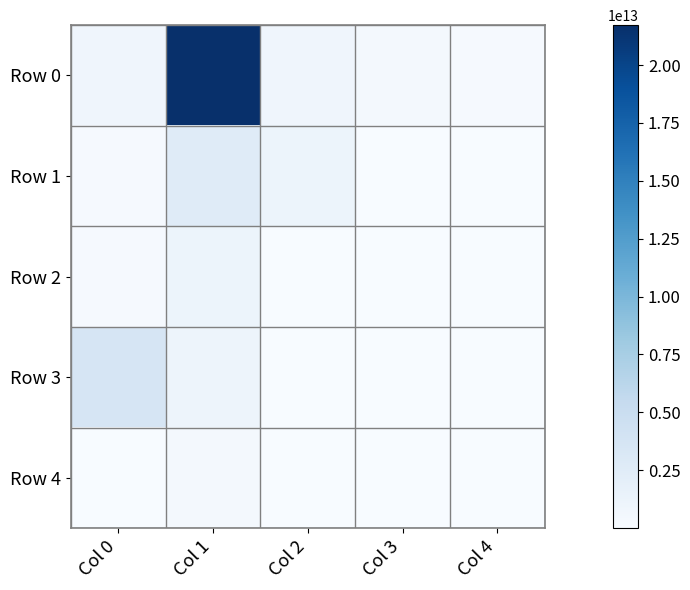

Which series has the largest range (max minus min)?

Row 0